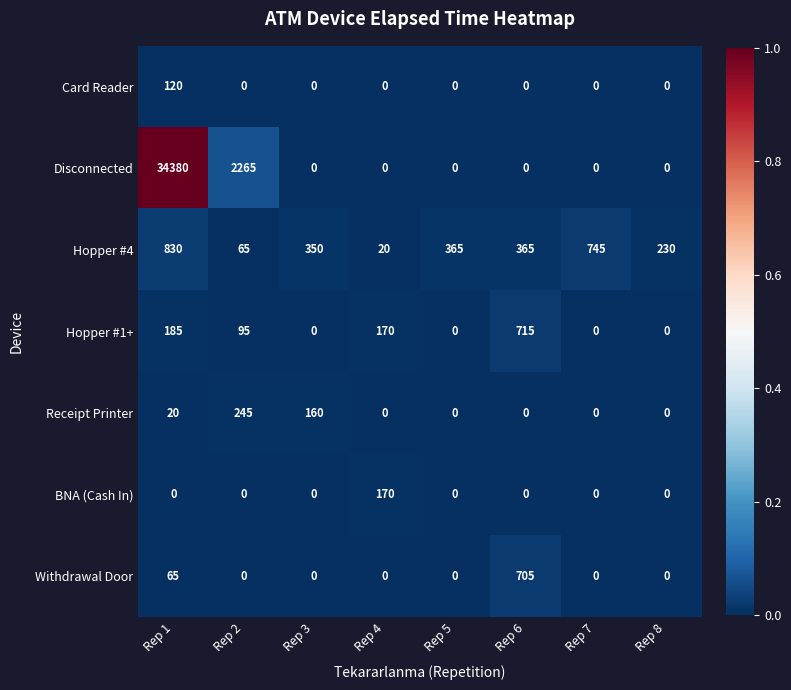

Which series has the largest total across all categories?

Disconnected